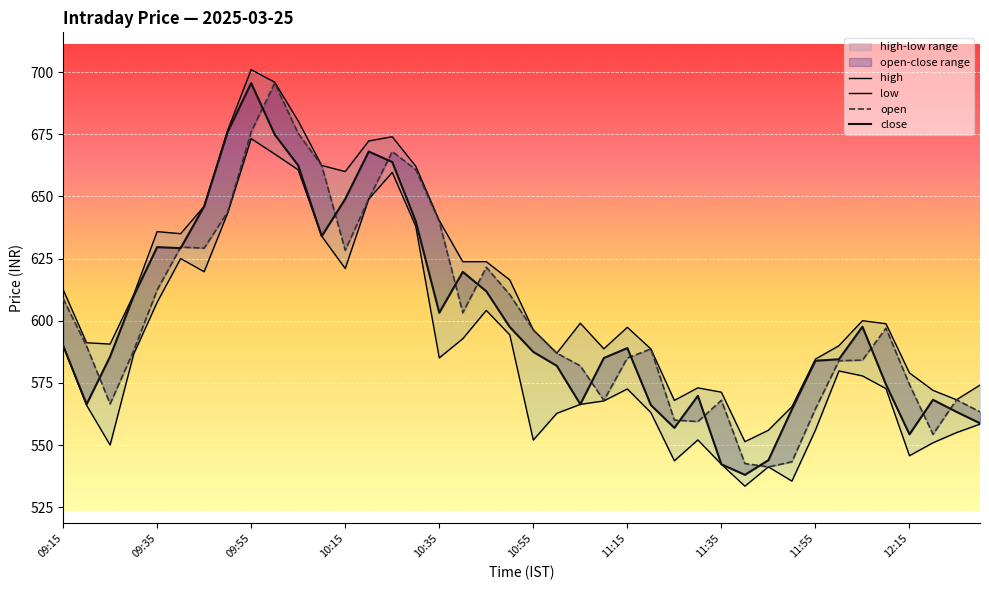

What is the highest value of the close series?

695.6